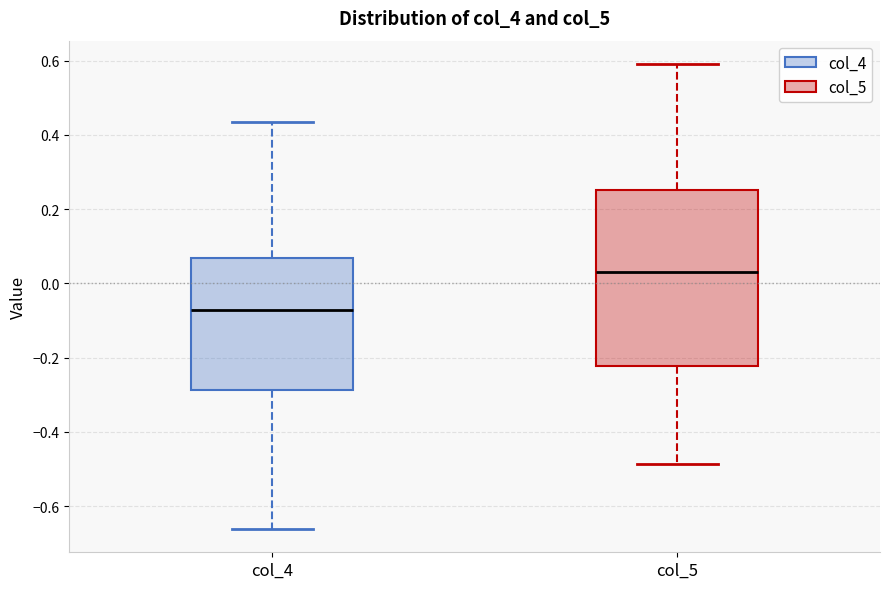

Reading left to right, read every box against the y-axis: the position of its median line, the range the box covers, and the ends of its whiskers. The values are not printed on the chart, so give them approximately, as read against the axis.

col_4: median -0.08, box -0.28 to 0.06, whiskers -0.66 to 0.44
col_5: median 0.02, box -0.22 to 0.26, whiskers -0.48 to 0.60